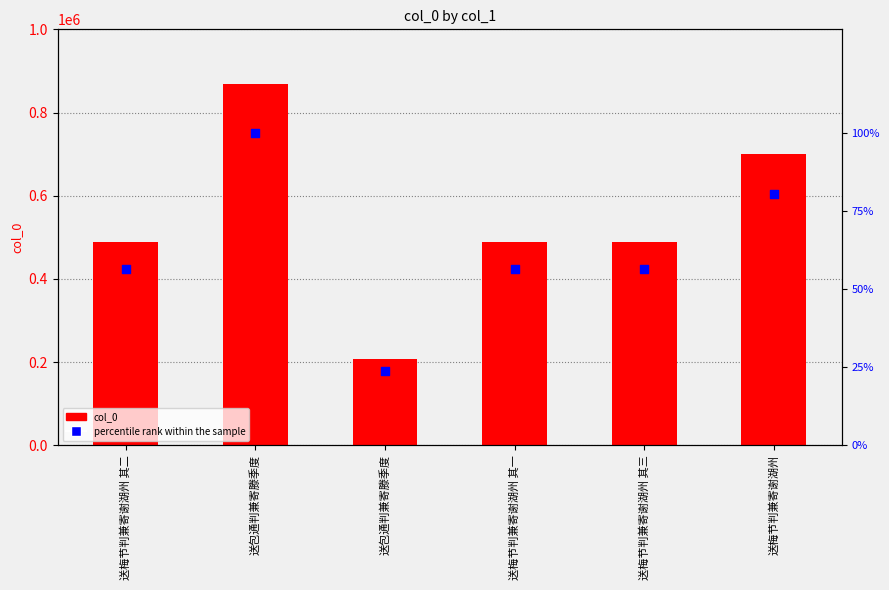

What is the total value across all series at 送梅节判兼寄谢湖州 其二?

490025.4